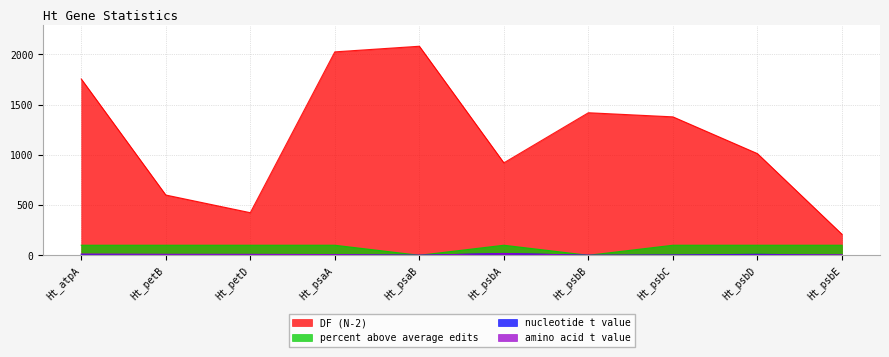

Reading left to right, list all the values displayed in this chart.

DF (N-2): Ht_atpA=1755.0	Ht_petB=600.0	Ht_petD=424.0	Ht_psaA=2025.0	Ht_psaB=2081.0	Ht_psbA=920.0	Ht_psbB=1419.0	Ht_psbC=1378.0	Ht_psbD=1012.0	Ht_psbE=209.0
nucleotide t value: Ht_atpA=5.0	Ht_petB=3.7	Ht_petD=4.8	Ht_psaA=5.4	Ht_psaB=0.0	Ht_psbA=18.1	Ht_psbB=0.0	Ht_psbC=2.5	Ht_psbD=9.4	Ht_psbE=0.5
amino acid t value: Ht_atpA=13.3	Ht_petB=9.9	Ht_petD=9.4	Ht_psaA=6.7	Ht_psaB=0.0	Ht_psbA=17.2	Ht_psbB=0.0	Ht_psbC=1.2	Ht_psbD=3.8	Ht_psbE=5.0
percent above average edits: Ht_atpA=100.0	Ht_petB=100.0	Ht_petD=100.0	Ht_psaA=100.0	Ht_psaB=0.0	Ht_psbA=100.0	Ht_psbB=0.0	Ht_psbC=100.0	Ht_psbD=100.0	Ht_psbE=100.0